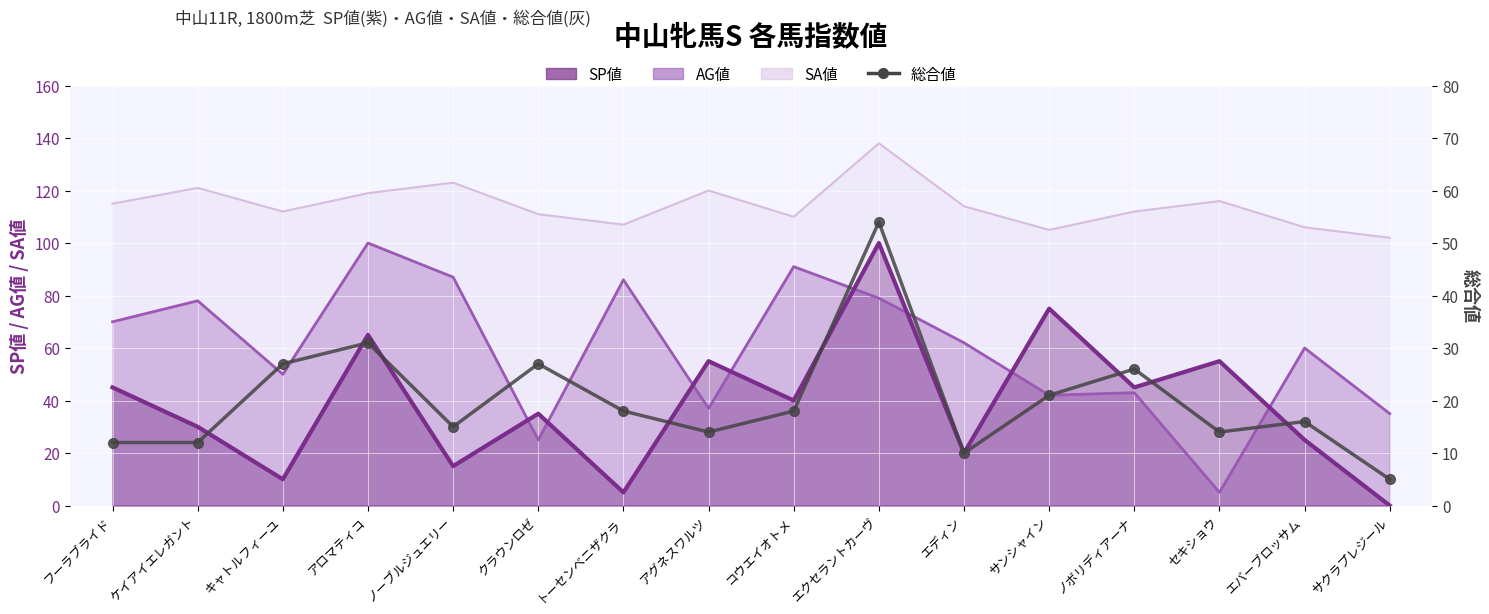

Where is the first local maximum?

アロマティコ